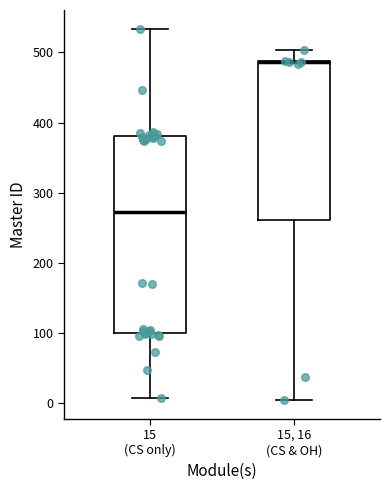

Reading left to right, read every box against the y-axis: the position of its median line, the range the box covers, and the ends of its whiskers. The values are not printed on the chart, so give them approximately, as read against the axis.

15 (CS only): median 270, box 100 to 380, whiskers 10 to 530
15, 16 (CS & OH): median 490 (drawn on the box's upper edge), box 260 to 490, whiskers 0 to 500